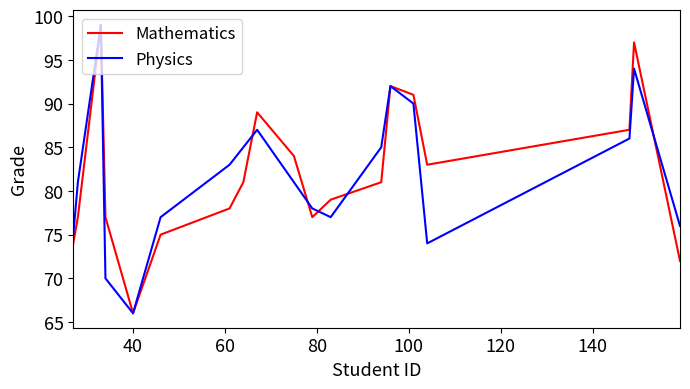

What is the minimum value for Mathematics?

66